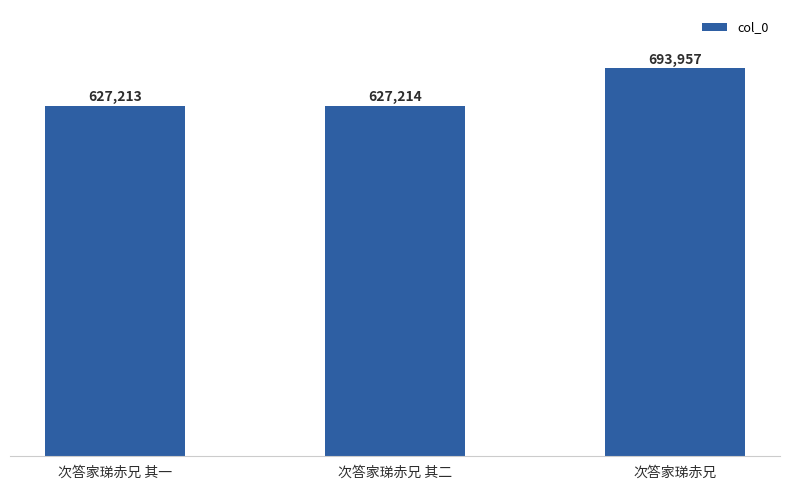

How many distinct data groups are displayed?

1